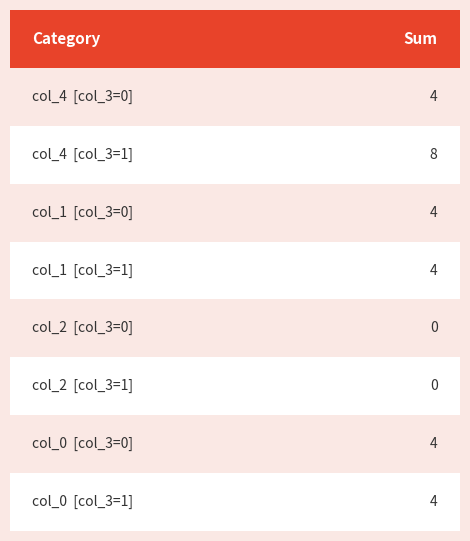

Between 14 and 9, which is larger?

14